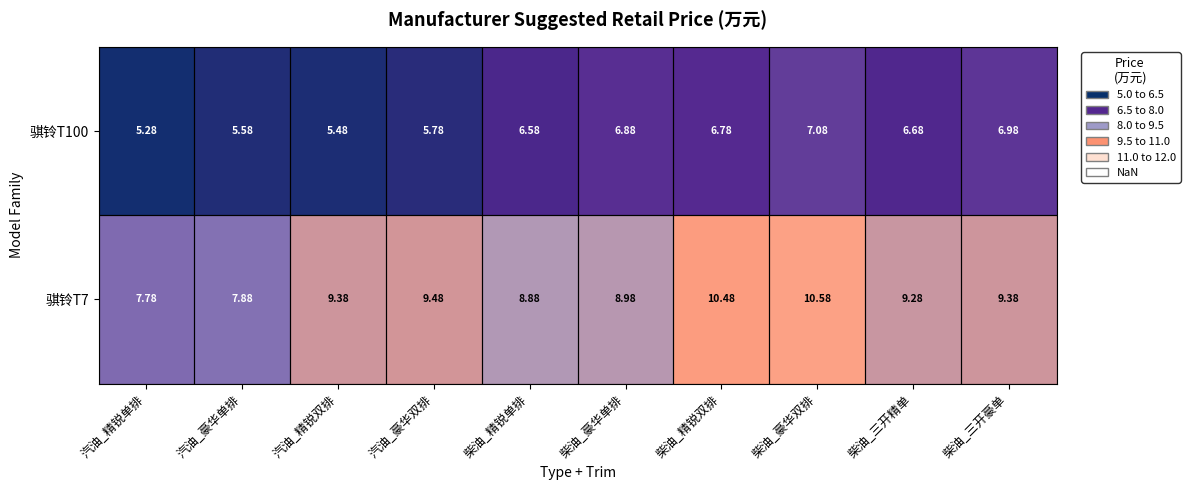

Is the value of 骐铃T100 at 汽油_豪华单排 greater than the value of 骐铃T7 at 柴油_精锐双排?

No